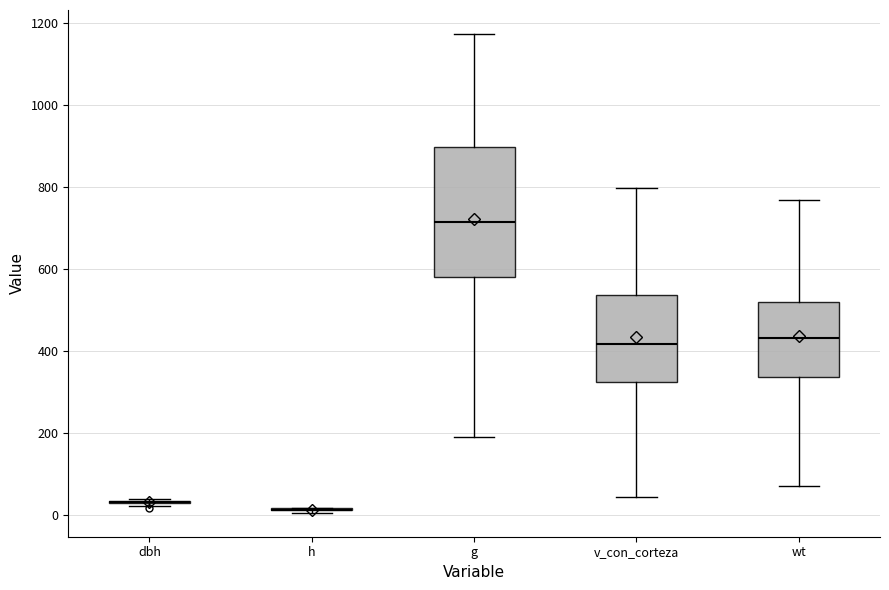

Reading left to right, read every box against the y-axis: the position of its median line, the range the box covers, and the ends of its whiskers. The values are not printed on the chart, so give them approximately, as read against the axis.

dbh: box collapsed to a line at 40, whiskers 20 to 40
h: box collapsed to a line at 20, whiskers 0 to 20
g: median 720, box 580 to 900, whiskers 180 to 1180
v_con_corteza: median 420, box 320 to 540, whiskers 40 to 800
wt: median 440, box 340 to 520, whiskers 80 to 760